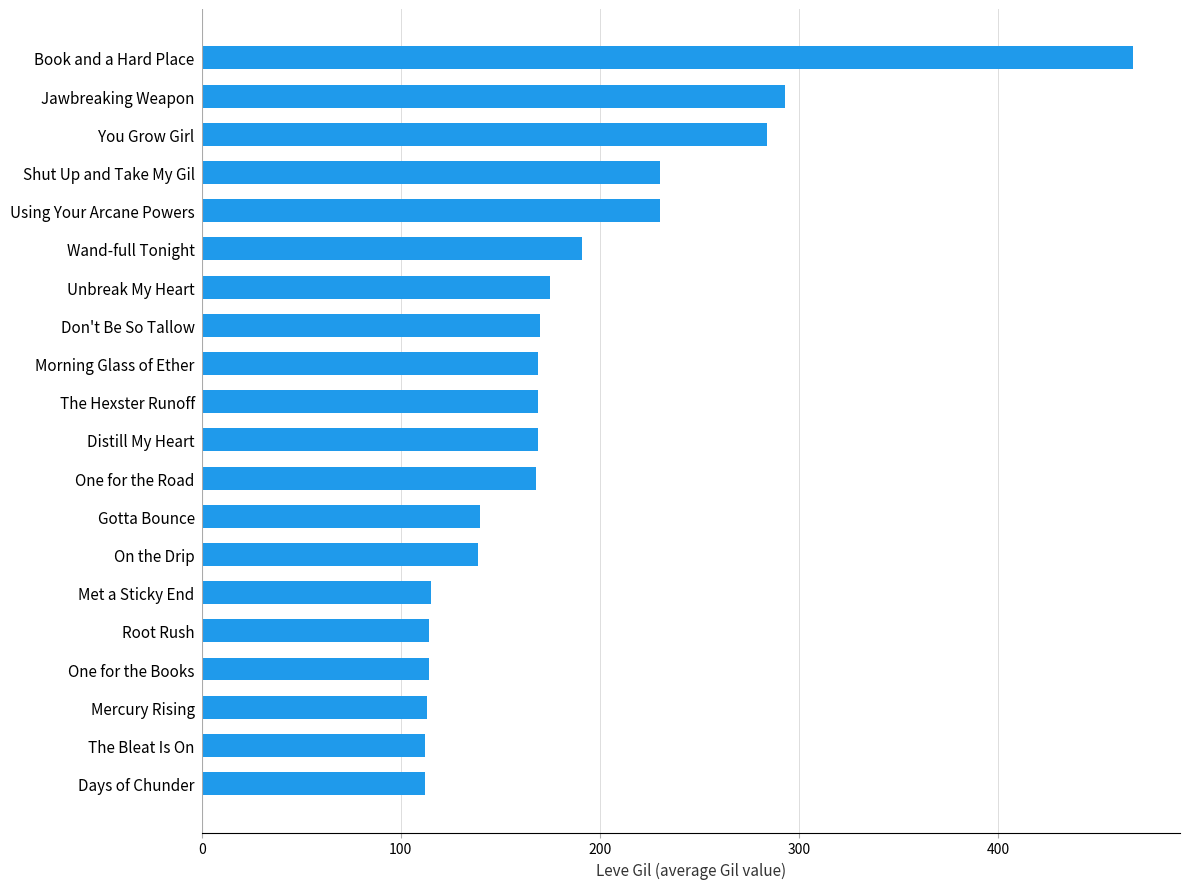

What is the difference between the values at Met a Sticky End and Jawbreaking Weapon?

178